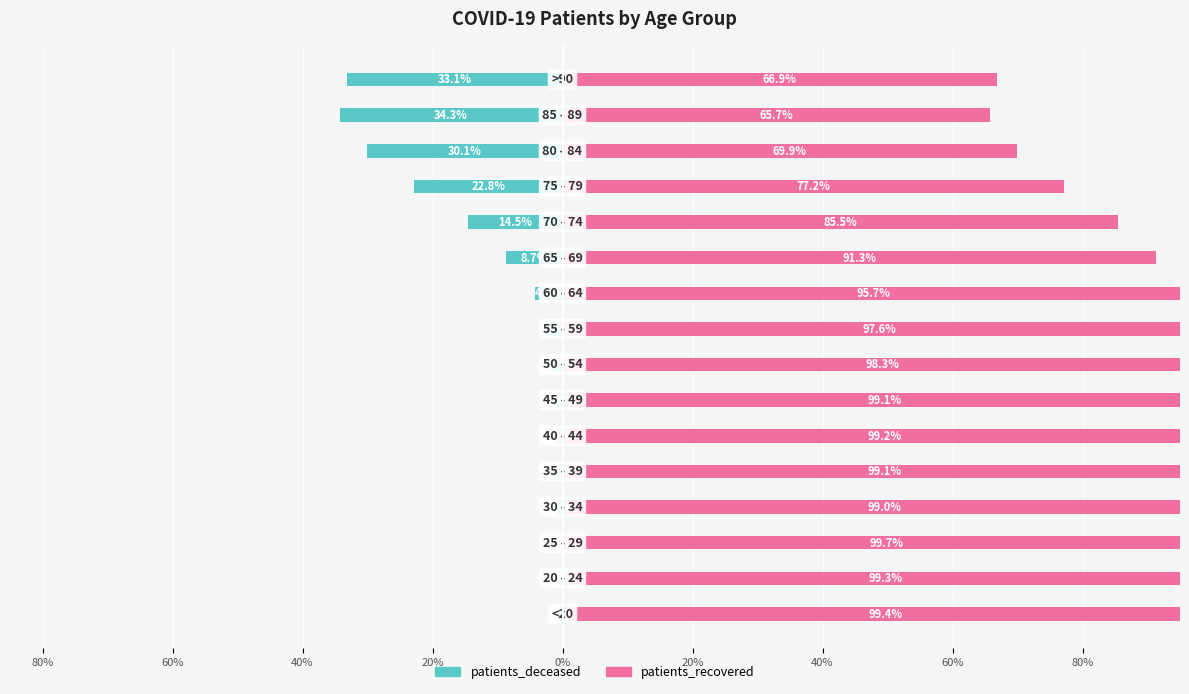

At how many categories does at least one series exceed -16?

16